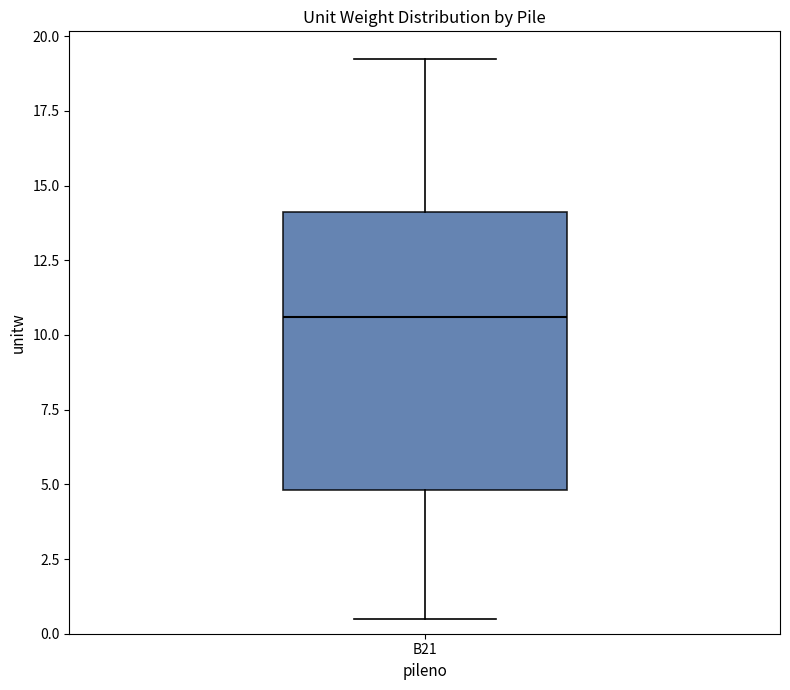

Where does the median line of the box for B21 sit on the y-axis? The values are not printed on the chart, so give them approximately, as read against the axis.

10.5